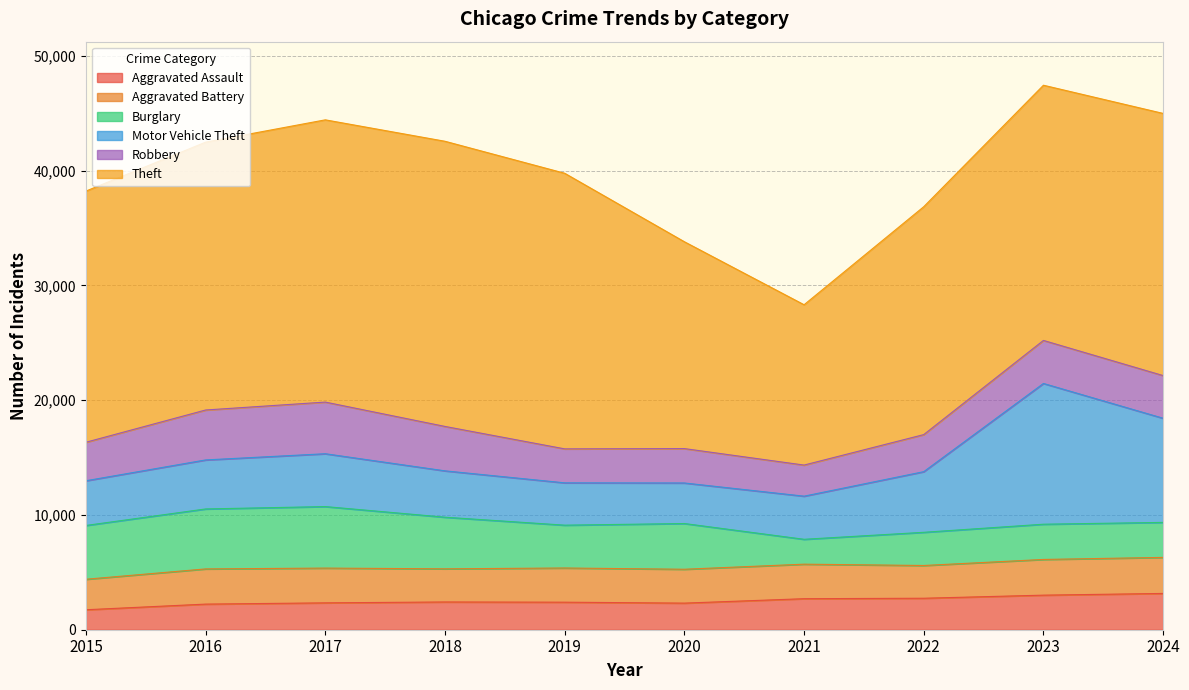

True or false: Motor Vehicle Theft has more than 0 interior local peaks.

True